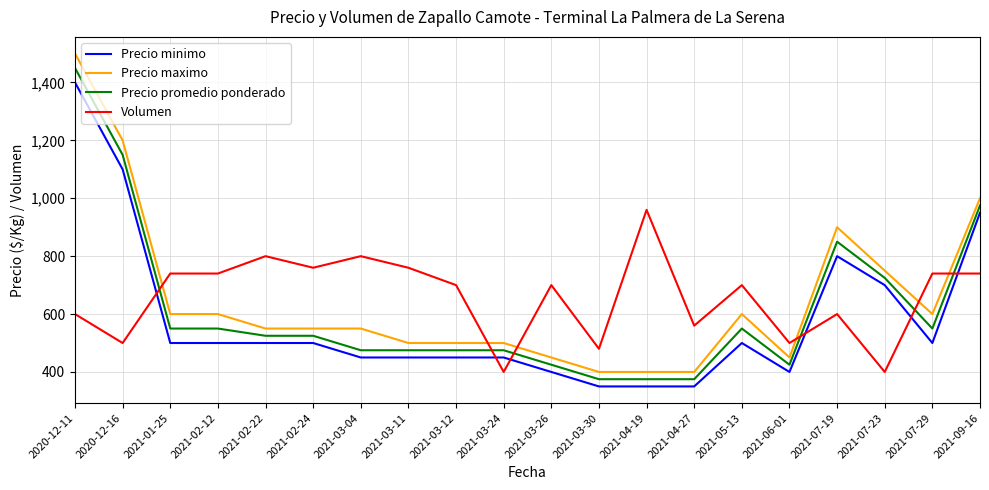

What is the difference between the Precio maximo values at 2021-07-19 and 2021-01-25?

300